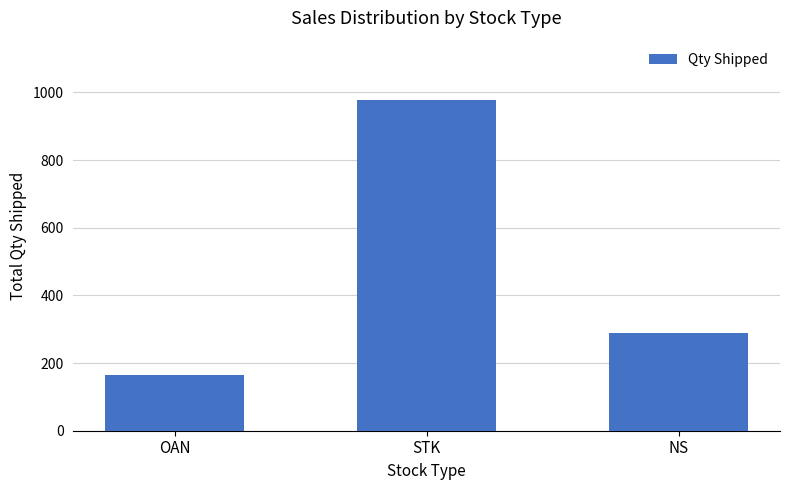

What is the smallest value displayed?

165